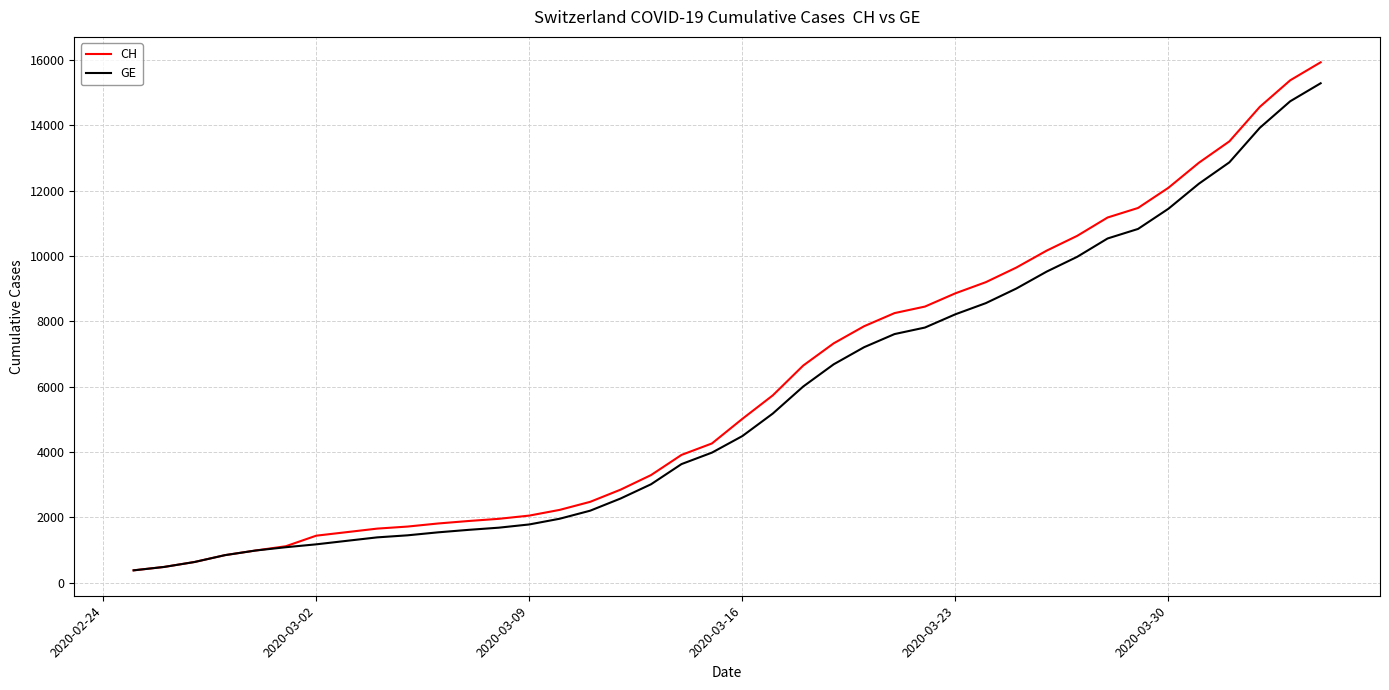

Which series has the widest spread of values?

CH